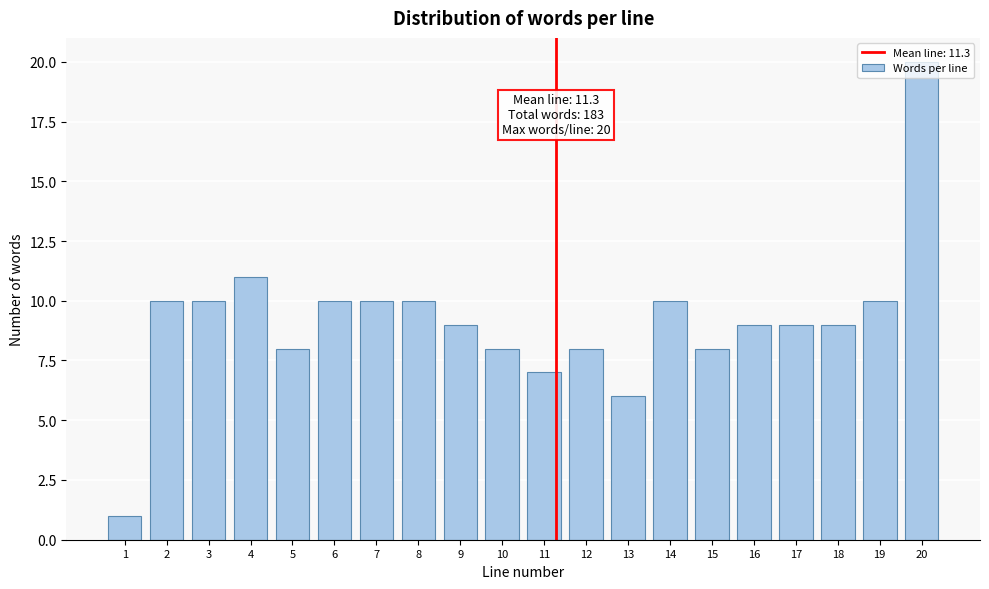

The value at 19 is 6. True or false?

False